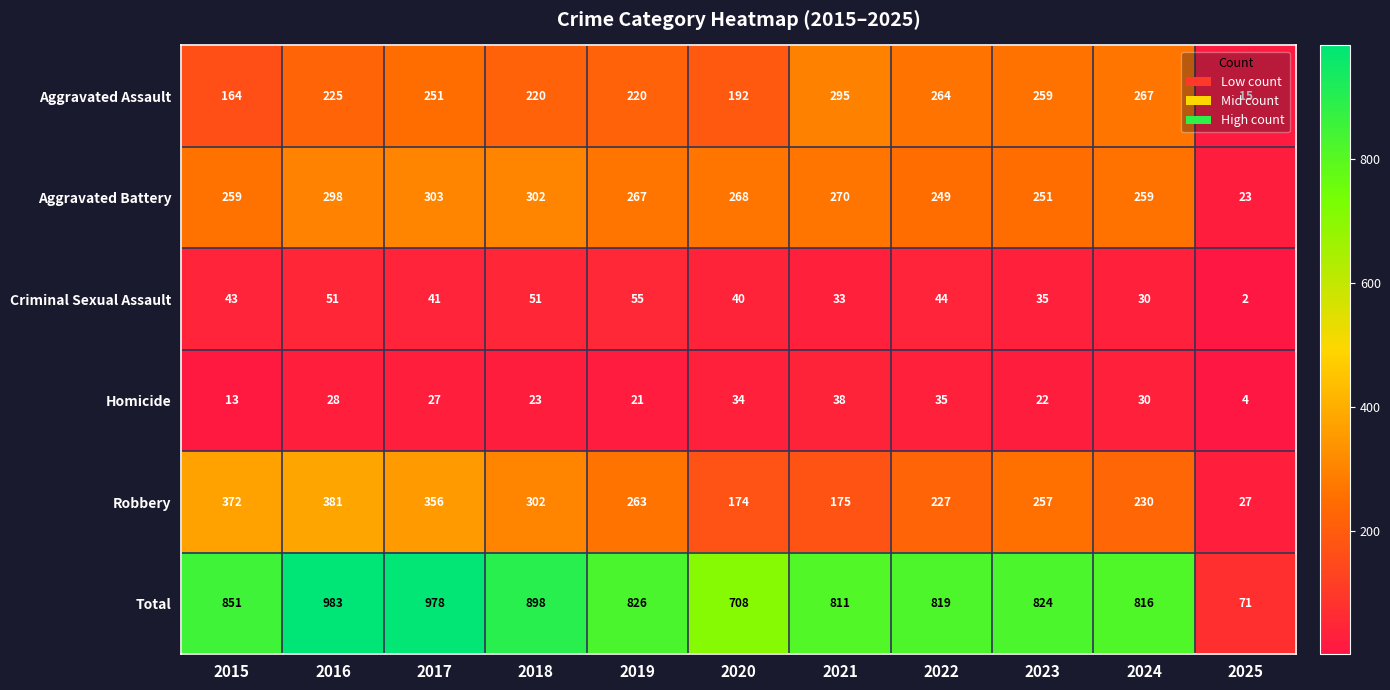

At which category is the sum across all series the highest?

2016